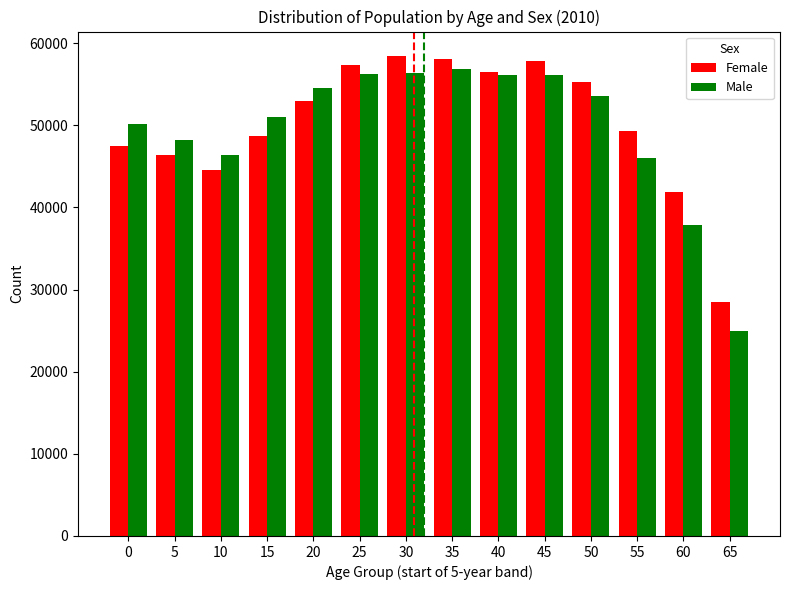

Is it true that Female equals 47458 at 0?

True